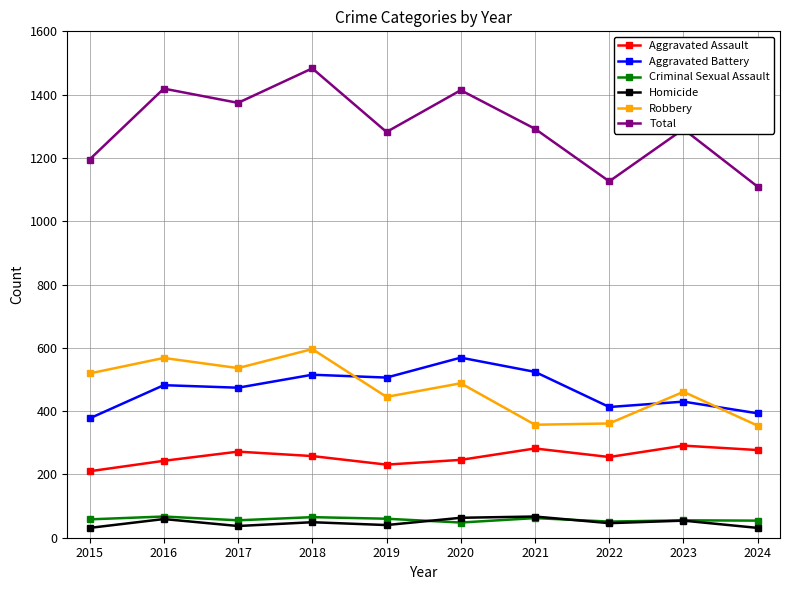

Is it true that Aggravated Assault equals 156 at 2019?

False